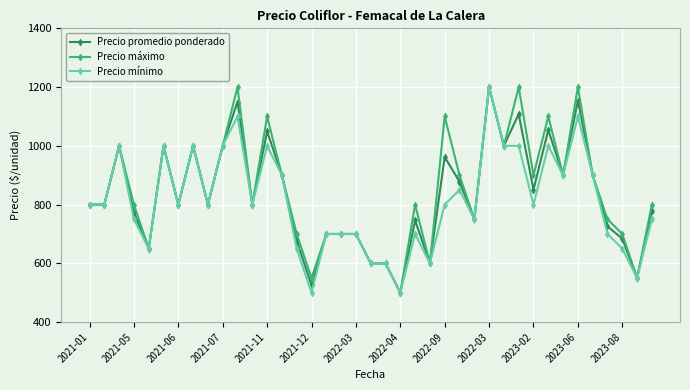

What is the sum of all Precio máximo values?

33050